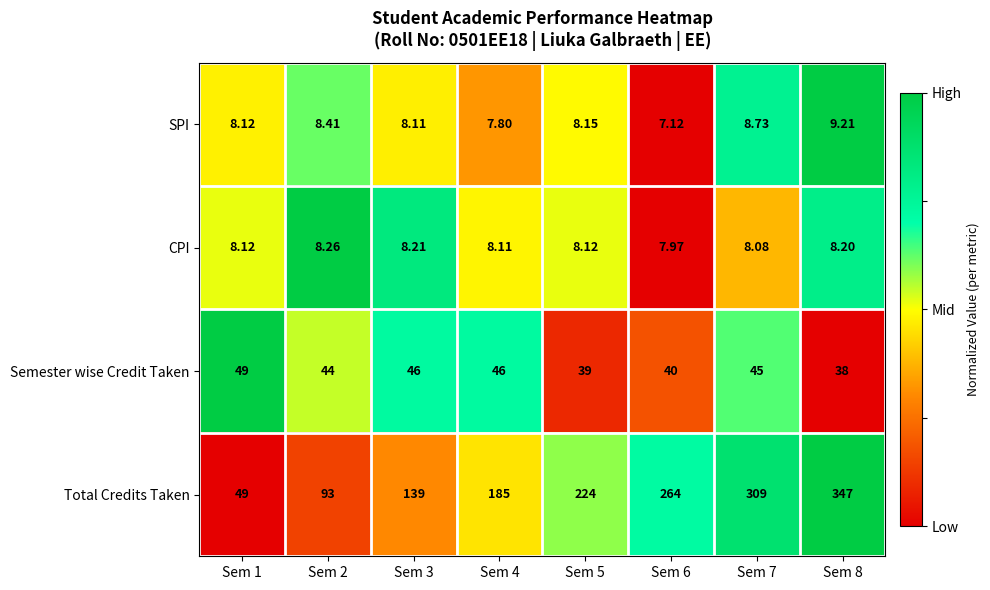

Which series has the largest range (max minus min)?

Total Credits Taken